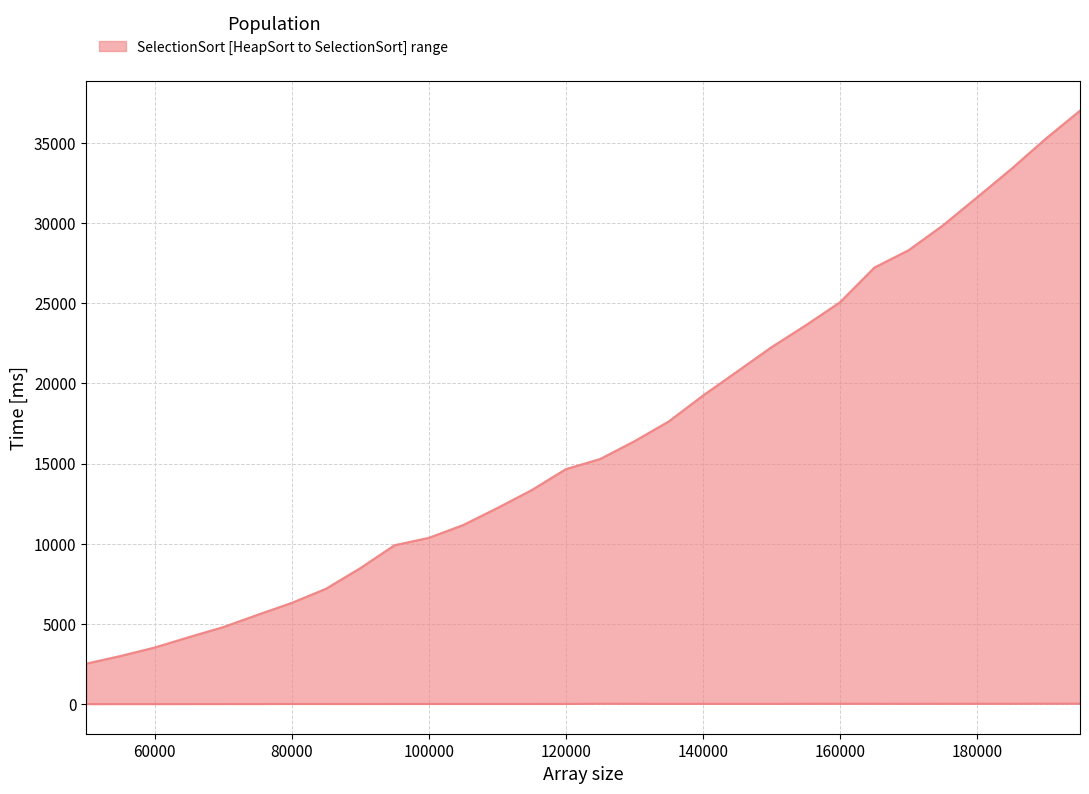

Reading right to left, extract all data points from this chart.

SelectionSort: 195000=36999	190000=35252	185000=33373	180000=31602	175000=29848	170000=28302	165000=27218	160000=25059	155000=23623	150000=22258	145000=20743	140000=19240	135000=17625	130000=16393	125000=15284	120000=14654	115000=13343	110000=12228	105000=11165	100000=10369	95000=9909	90000=8479	85000=7196	80000=6313	75000=5568	70000=4803	65000=4179	60000=3531	55000=3001	50000=2525
HeapSort: 195000=34	190000=33	185000=30	180000=28	175000=27	170000=26	165000=27	160000=28	155000=27	150000=24	145000=24	140000=24	135000=23	130000=27	125000=31	120000=19	115000=17	110000=17	105000=17	100000=15	95000=15	90000=13	85000=13	80000=14	75000=11	70000=10	65000=9	60000=8	55000=8	50000=7